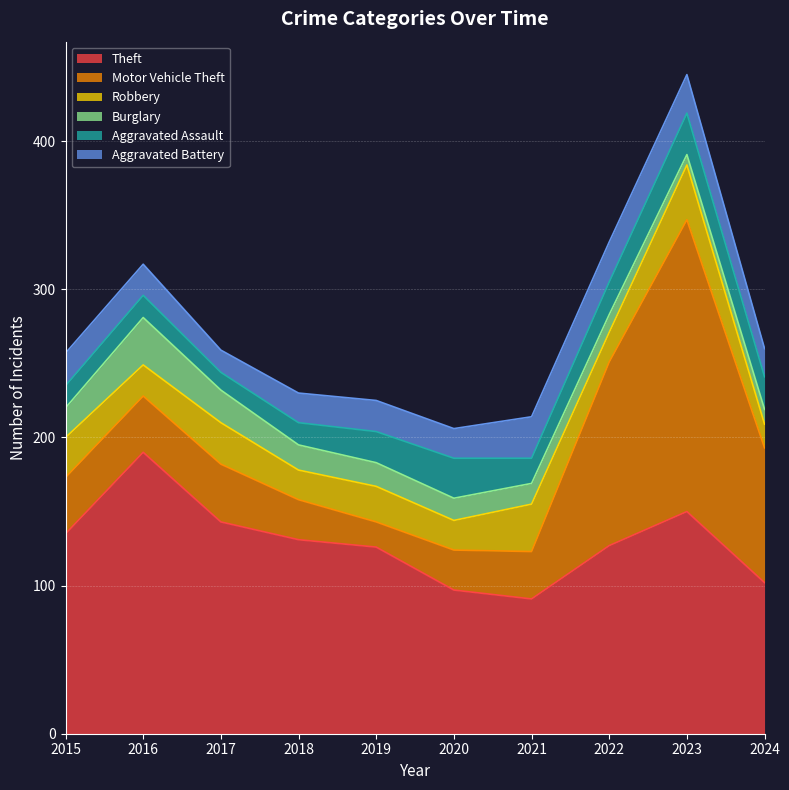

At which label does Theft reach its peak?

2016